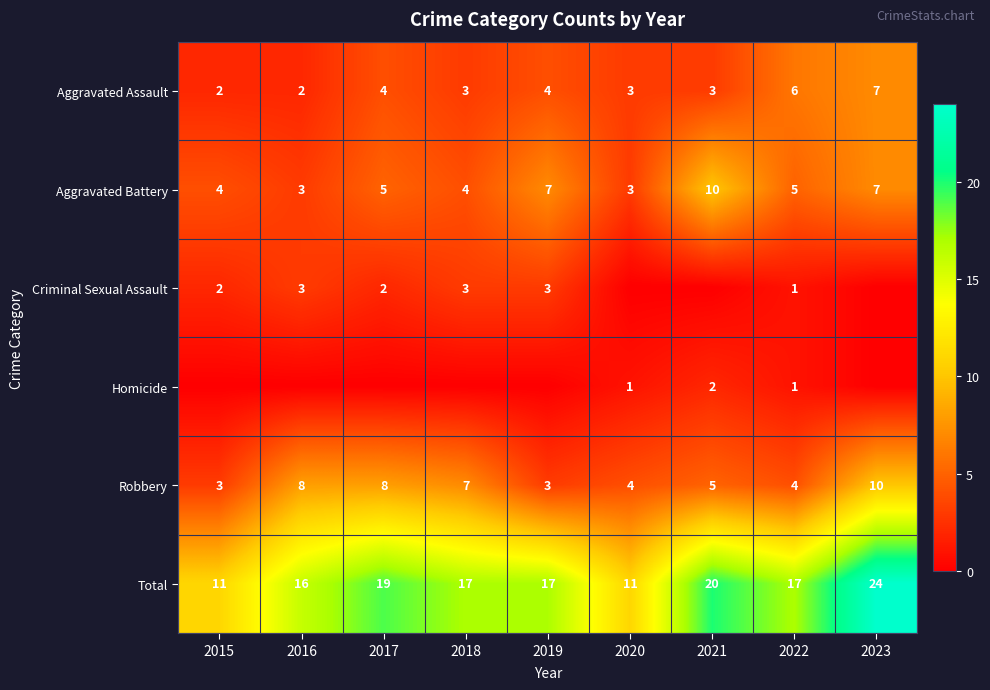

The Aggravated Battery series shows 5 at 2022. True or false?

True